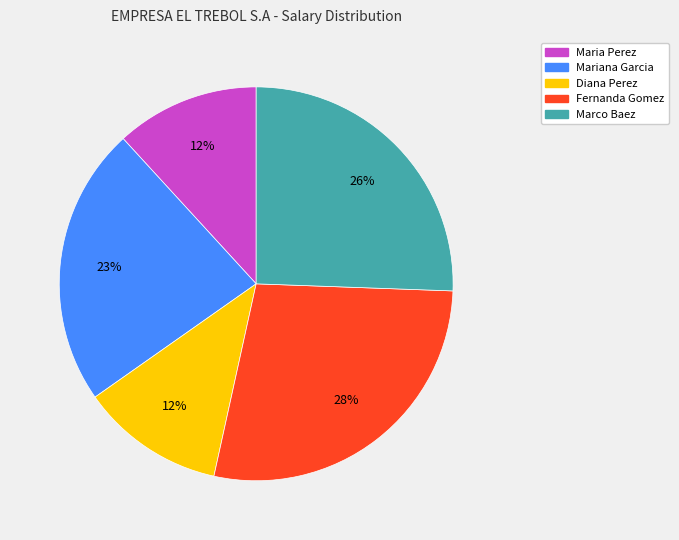

True or false: Fernanda Gomez accounts for 28% of the total.

True